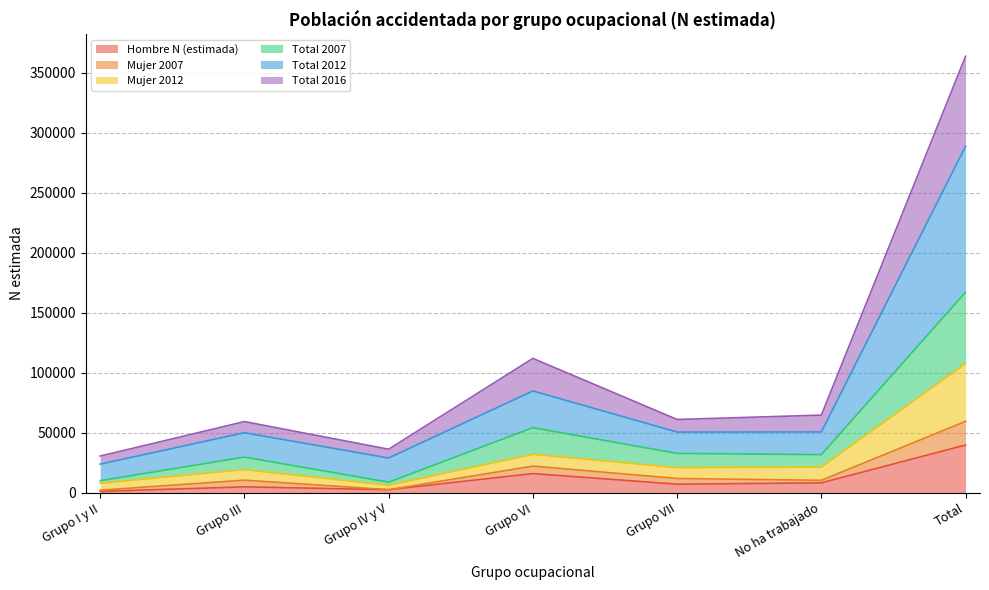

What is the highest value of the Hombre N (estimada) series?

39763